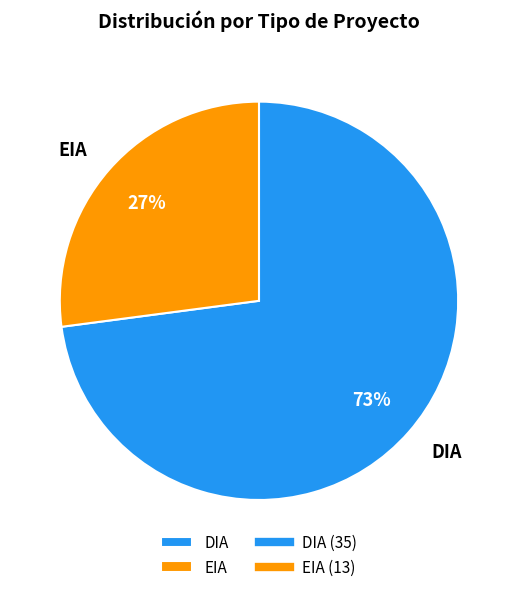

Is the sum of DIA and EIA greater than half?

Yes